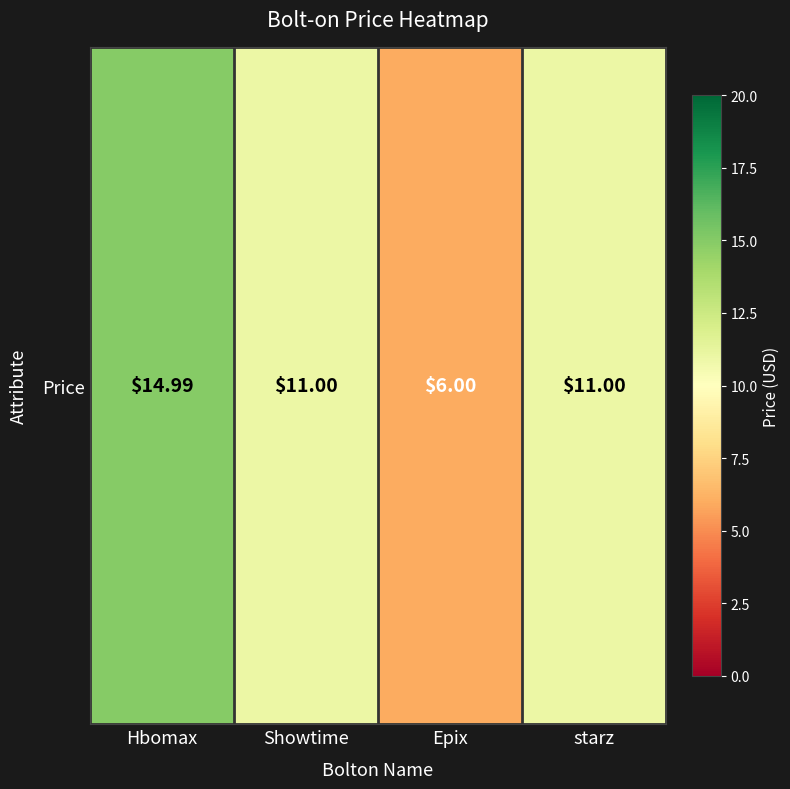

What is the sum of the values at starz and Hbomax?

26.0